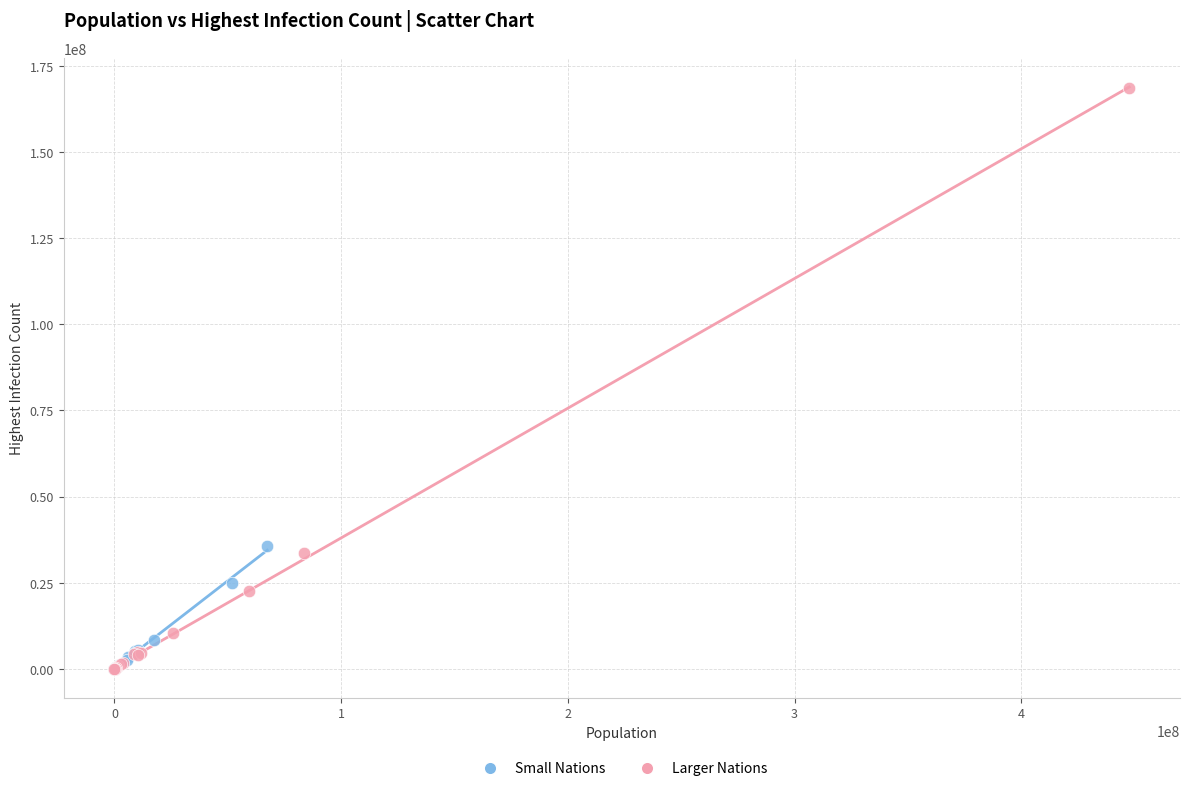

What are all the series names shown in the legend?

Small Nations, Larger Nations